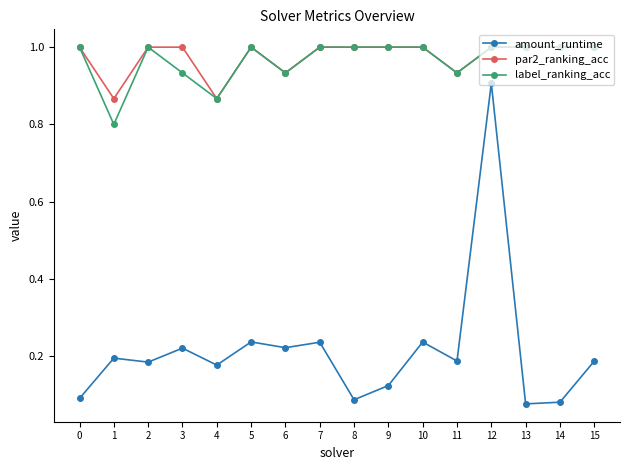

What is the difference between the highest and lowest values at 1?

0.7